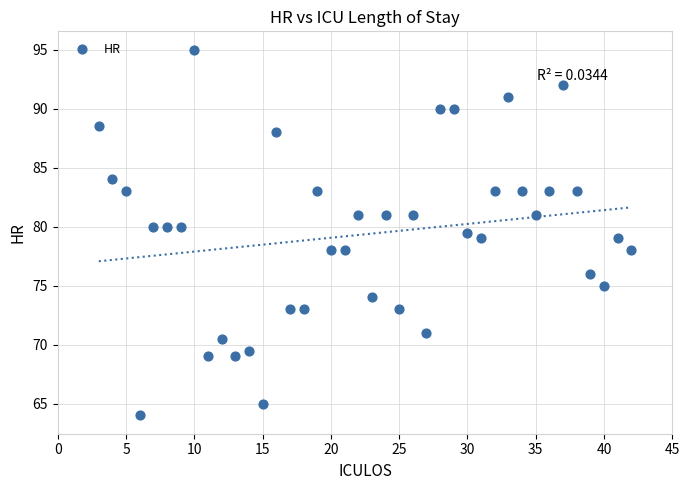

What is the range of Y values (max minus min)?

31.0